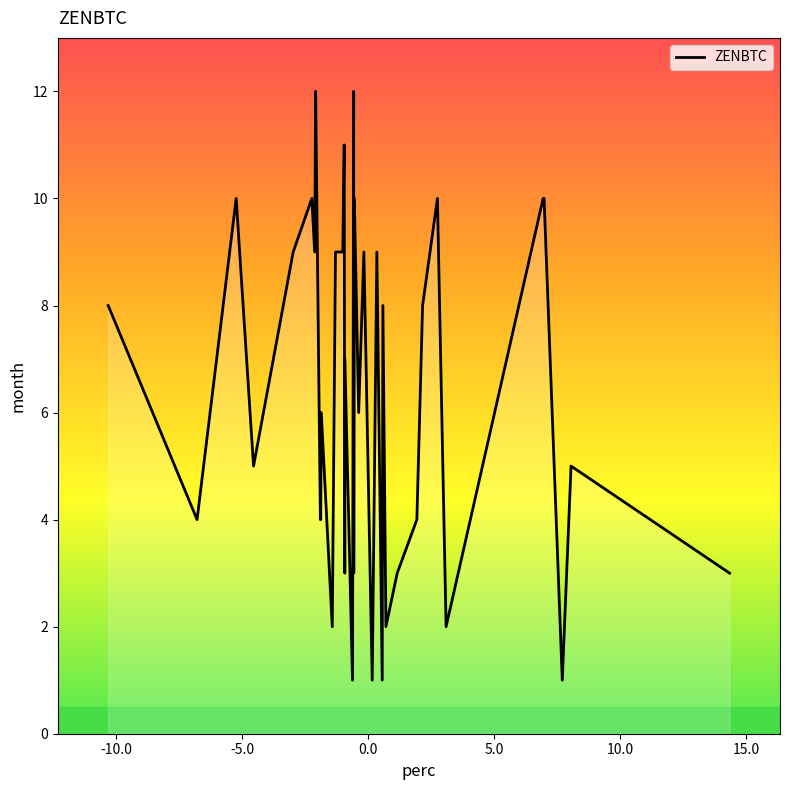

What is the difference between the maximum and minimum values?

11